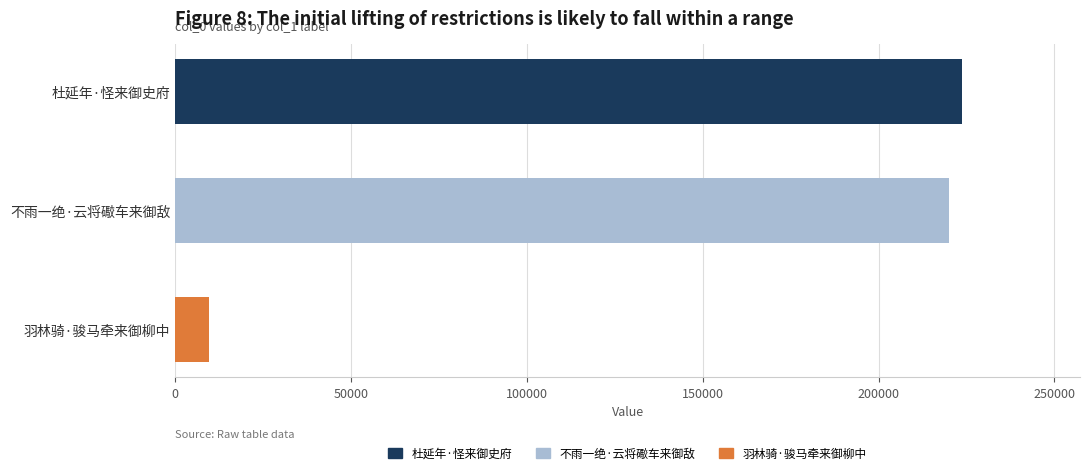

True or false: the data shows 9646 at 羽林骑·骏马牵来御柳中.

True